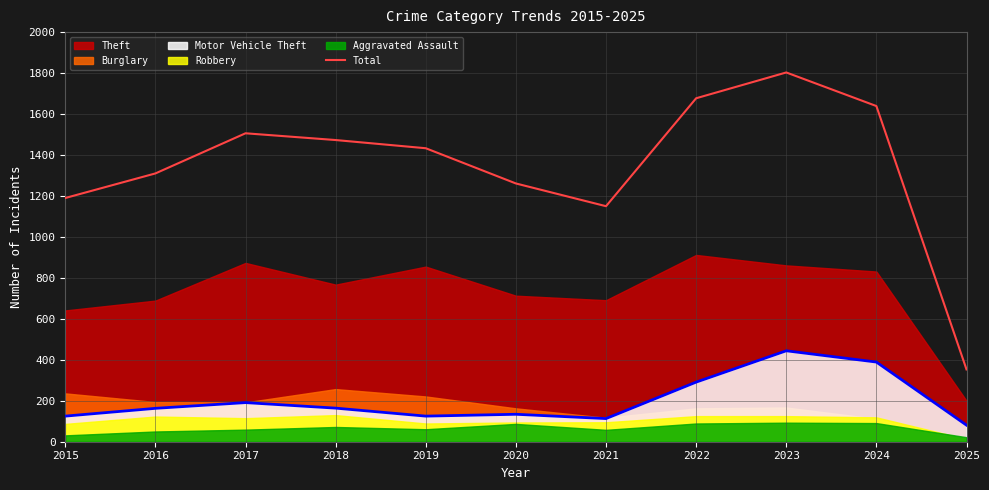

What is the change in value from 2022 to 2023?

+126